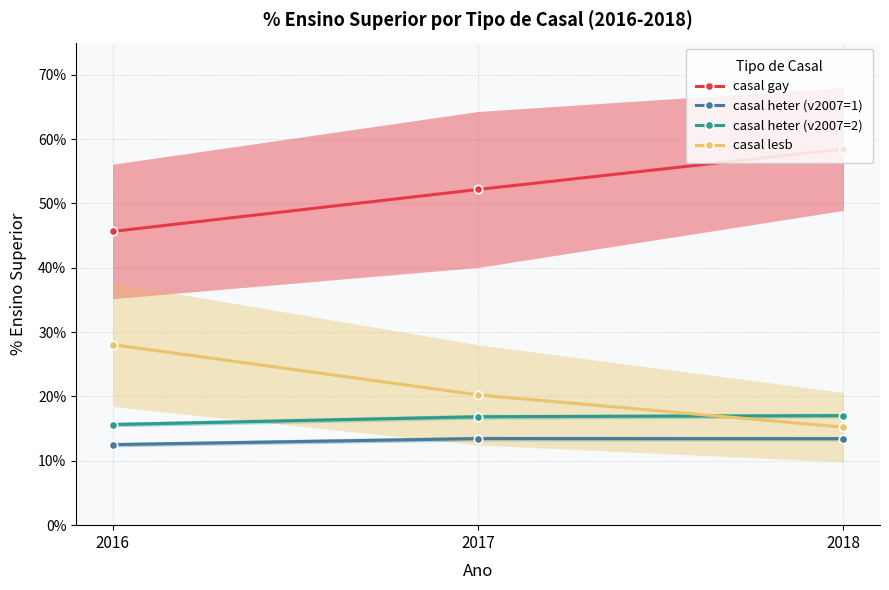

What is the difference between the maximum and minimum values in the casal gay series?

12.8